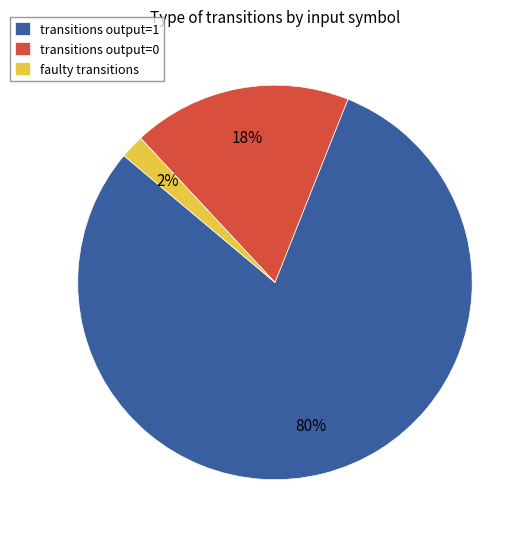

Count the number of slices in the pie.

3